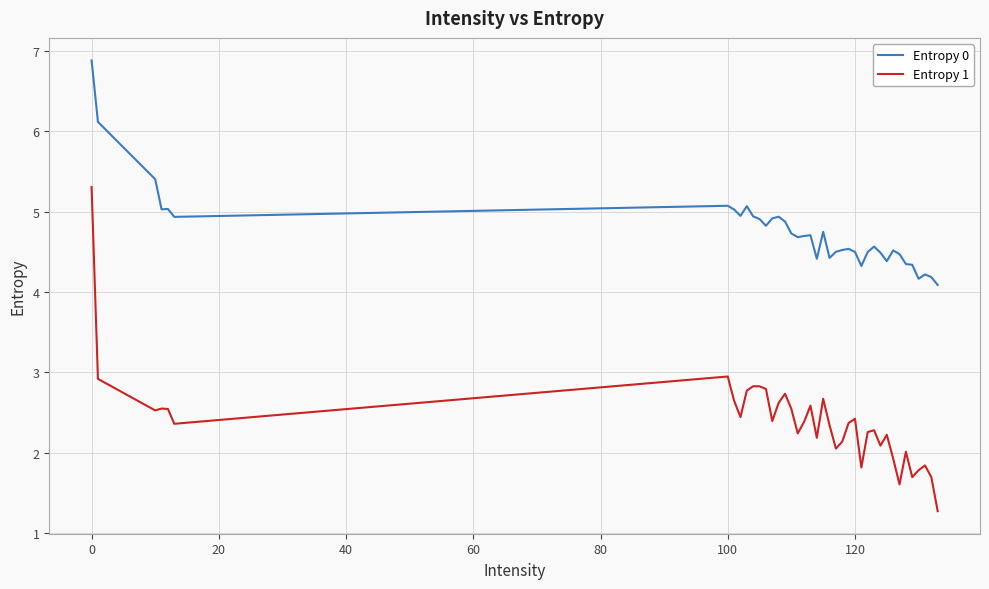

In Entropy 0, how many points are lower than both neighbors (excluding endpoints)?

10